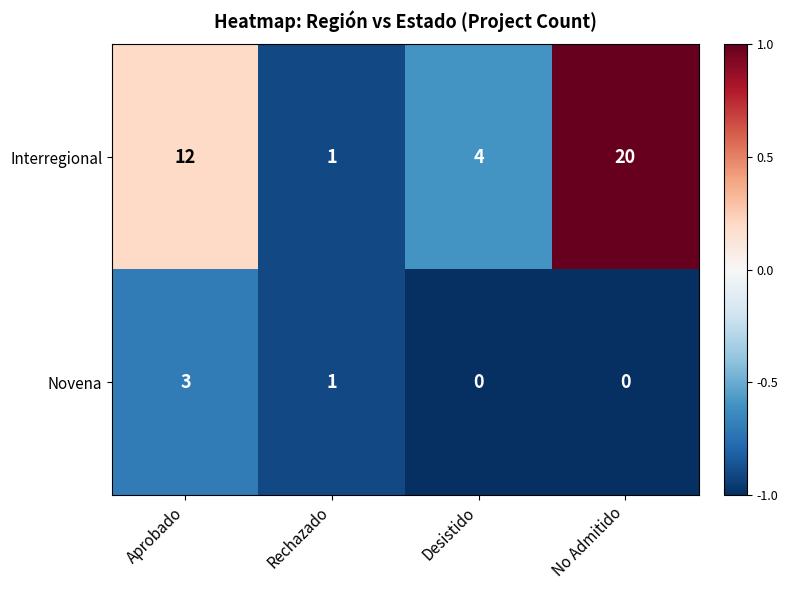

What is the approximate value of Novena at Aprobado?

3